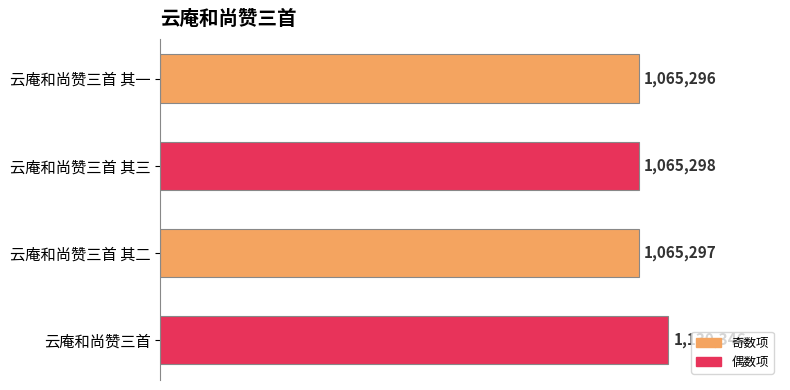

Does the chart contain any negative values?

No